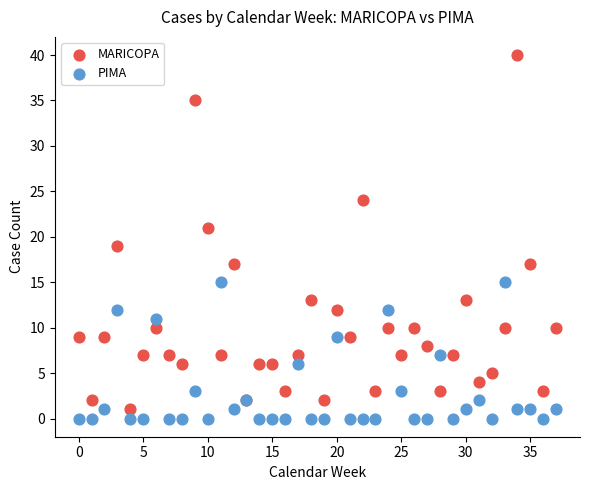

Which series contains the highest Y value?

MARICOPA